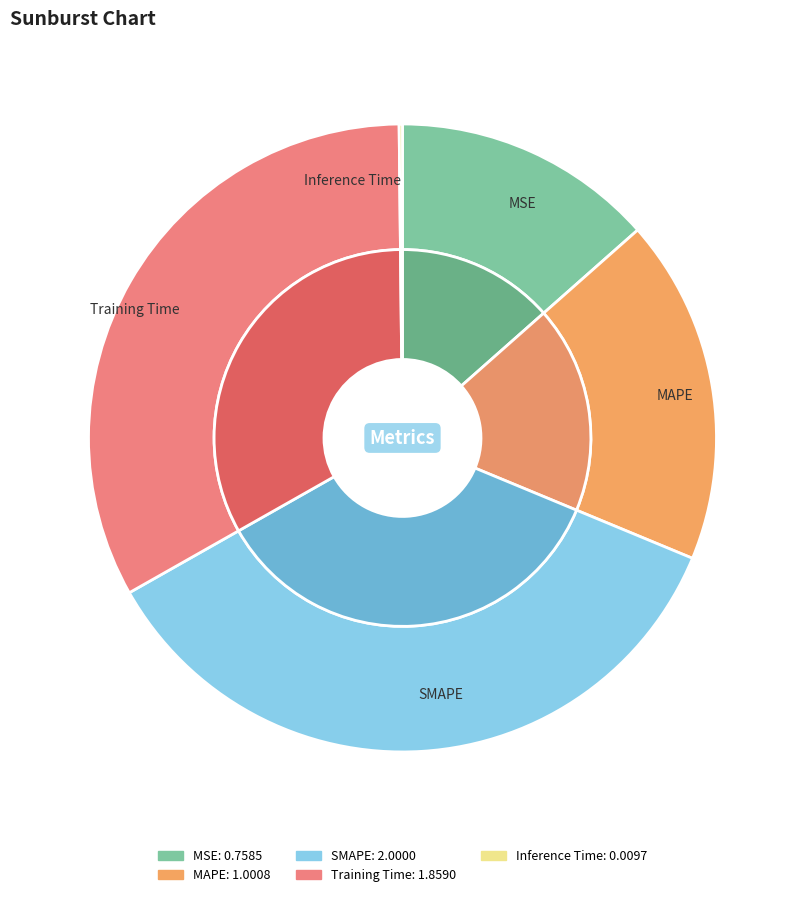

What is the change in value from SMAPE to Training Time?

-0.1